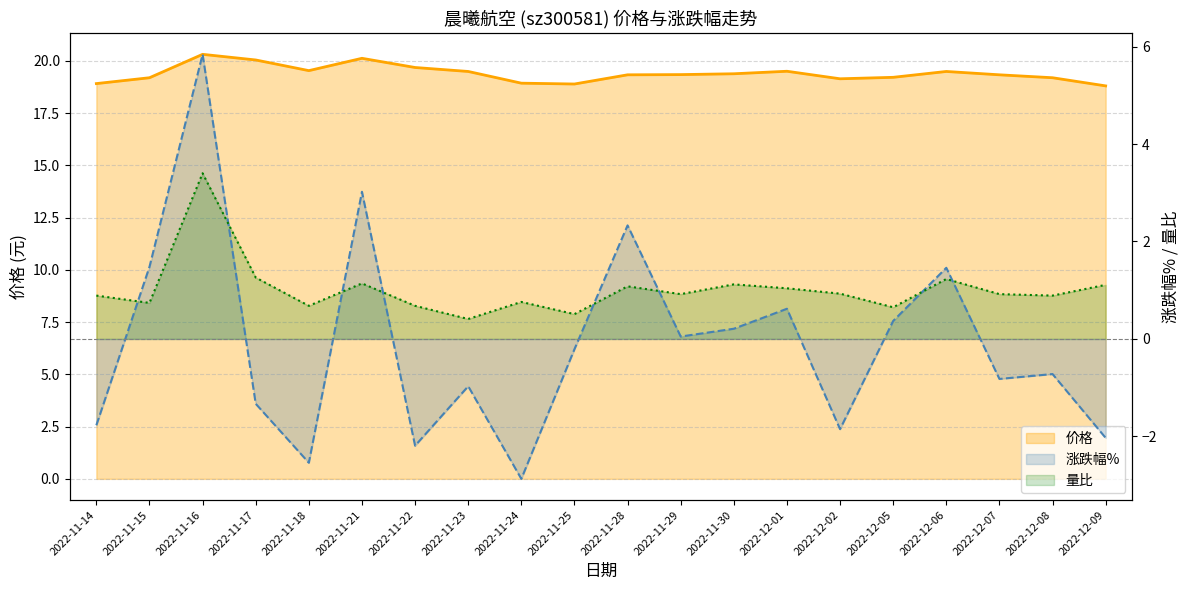

Where is the first local maximum for 涨跌幅%?

2022-11-16